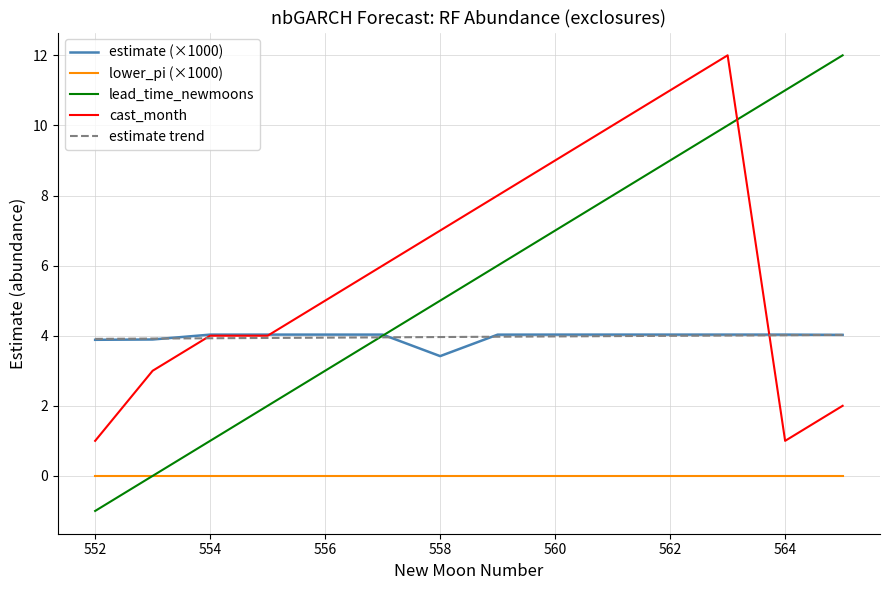

Which series ends up on top after the final intersection of lead_time_newmoons and cast_month?

lead_time_newmoons